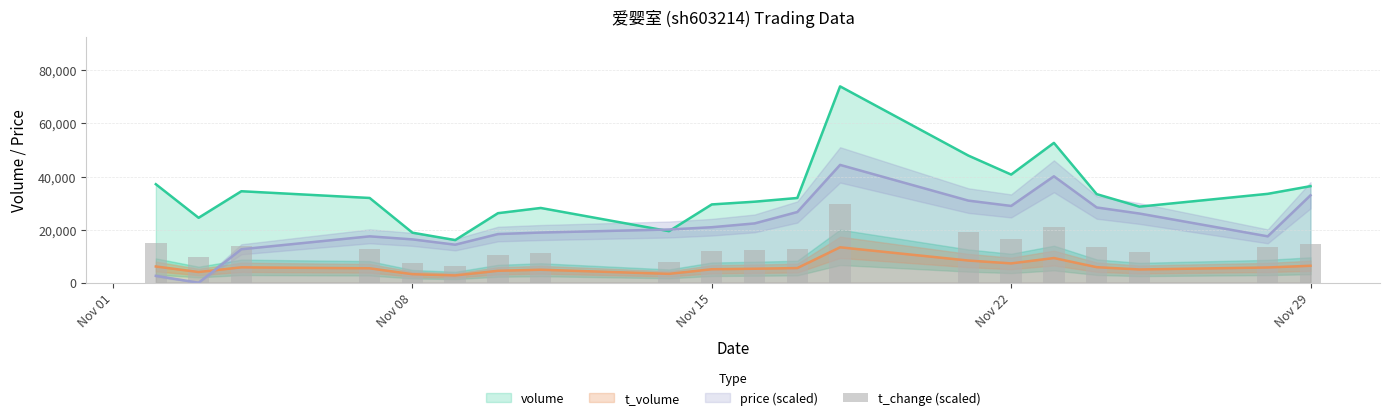

True or false: price (scaled) and t_volume cross at least once.

True